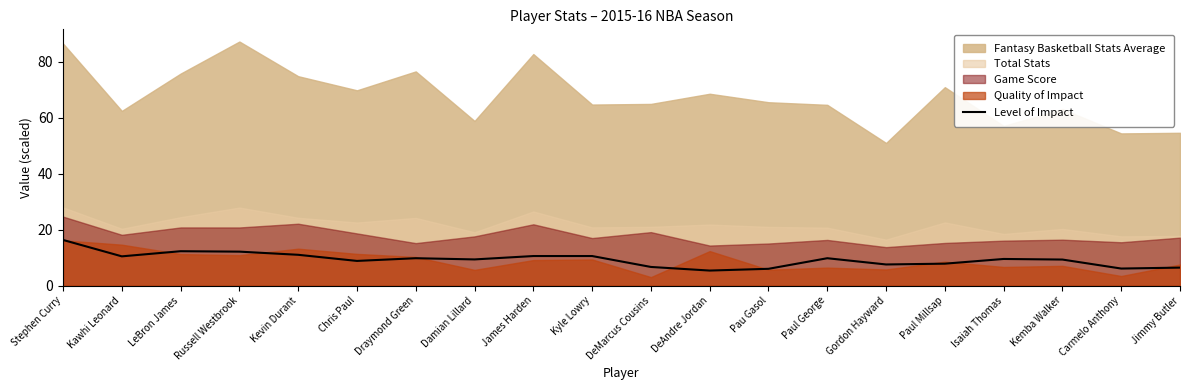

What is the approximate value of Level of Impact at Damian Lillard?

9.4